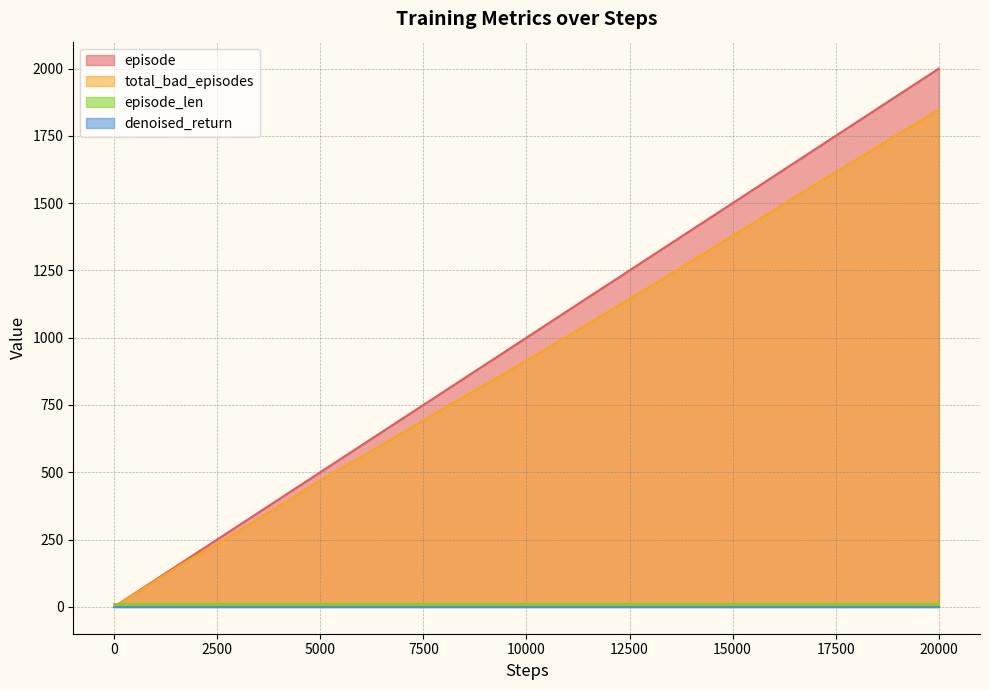

What is the minimum value for episode?

1